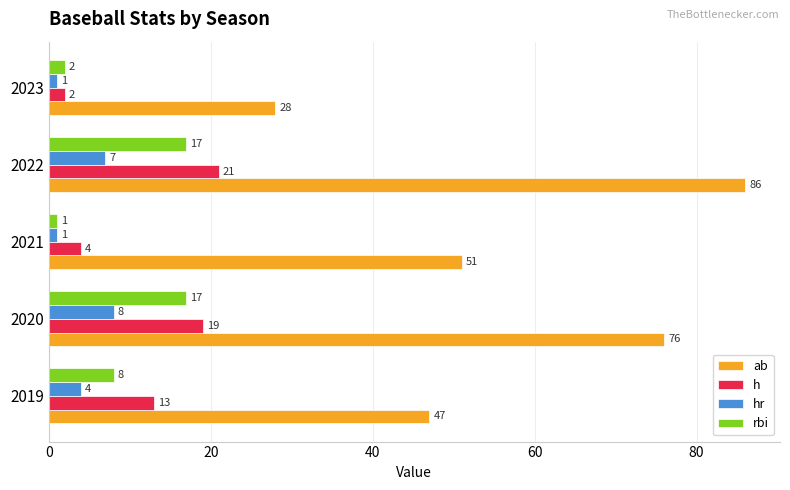

At which category does the chart reach its peak across all series?

2022